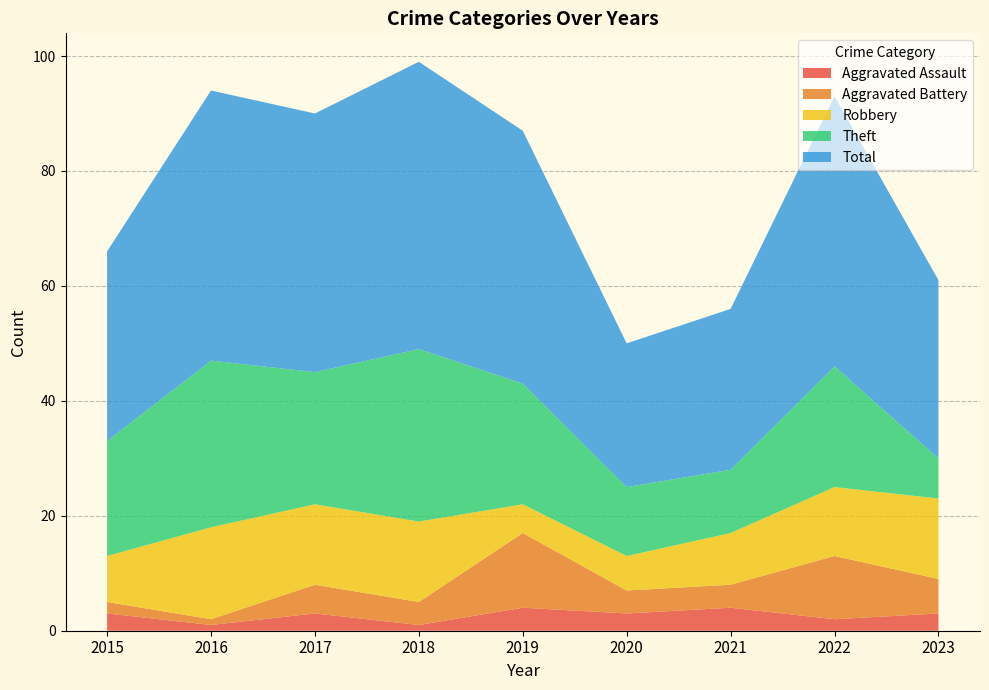

Reading right to left, transcribe all the data shown in this chart.

Aggravated Assault: 2023=3	2022=2	2021=4	2020=3	2019=4	2018=1	2017=3	2016=1	2015=3
Aggravated Battery: 2023=6	2022=11	2021=4	2020=4	2019=13	2018=4	2017=5	2016=1	2015=2
Robbery: 2023=14	2022=12	2021=9	2020=6	2019=5	2018=14	2017=14	2016=16	2015=8
Theft: 2023=7	2022=21	2021=11	2020=12	2019=21	2018=30	2017=23	2016=29	2015=20
Total: 2023=31	2022=47	2021=28	2020=25	2019=44	2018=50	2017=45	2016=47	2015=33